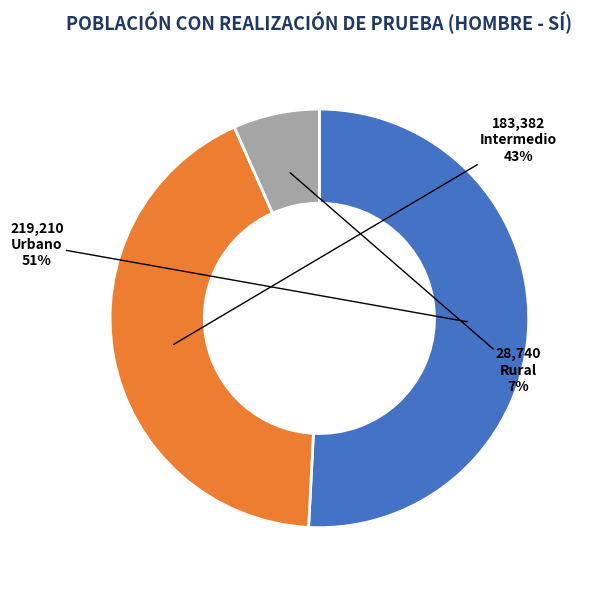

To the nearest percent, what is the average slice percentage?

33%